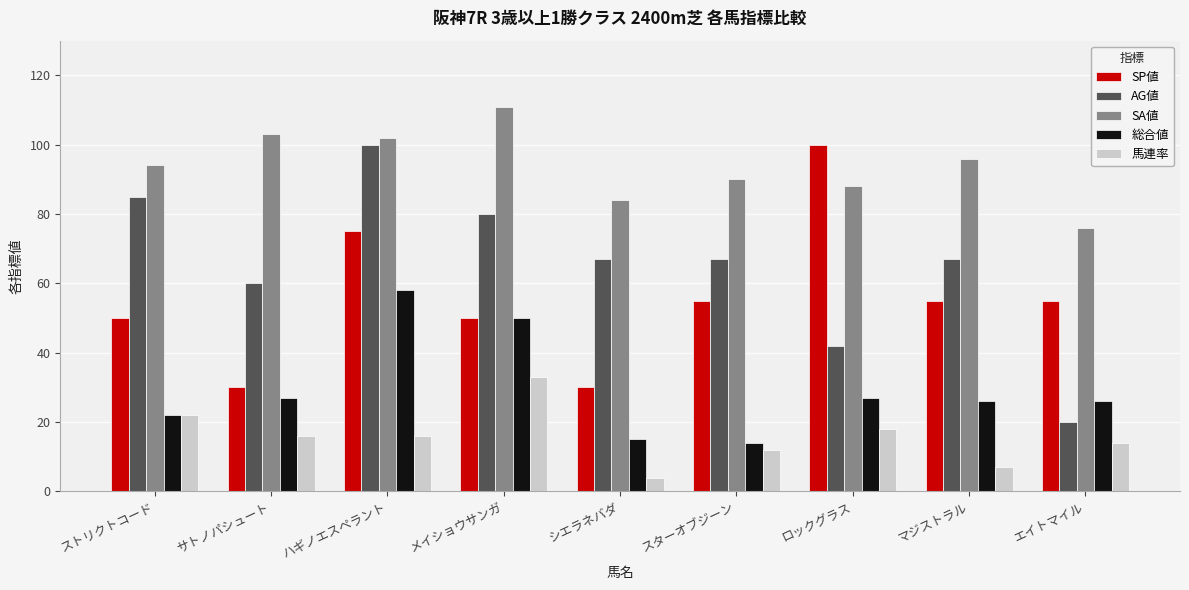

How many groups of bars are there?

9